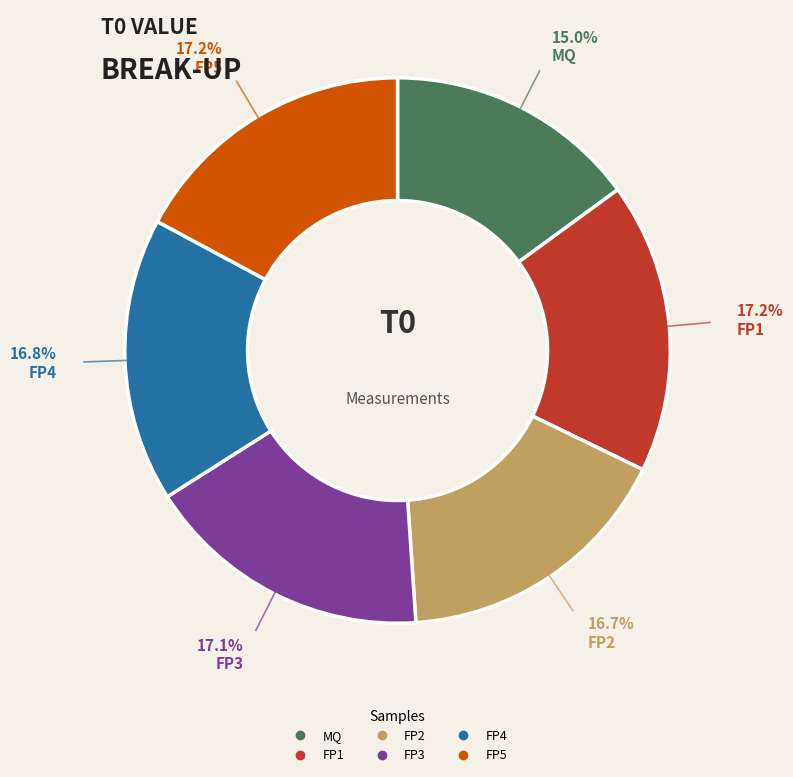

Approximately how many times larger is the value at FP3 compared to FP2?

1.0